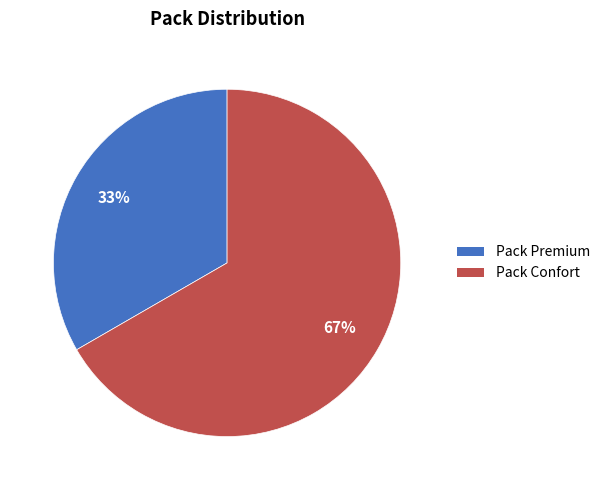

To the nearest percent, what is the combined percentage of Pack Confort and Pack Premium?

100%